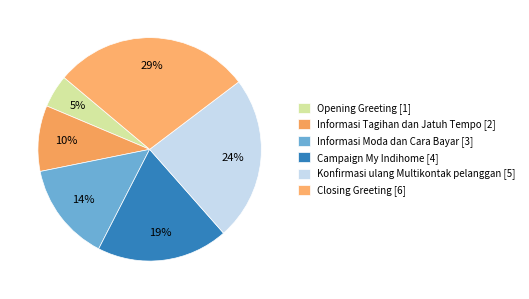

Approximately how many times larger is the value at Opening Greeting compared to Konfirmasi ulang Multikontak pelanggan?

0.2